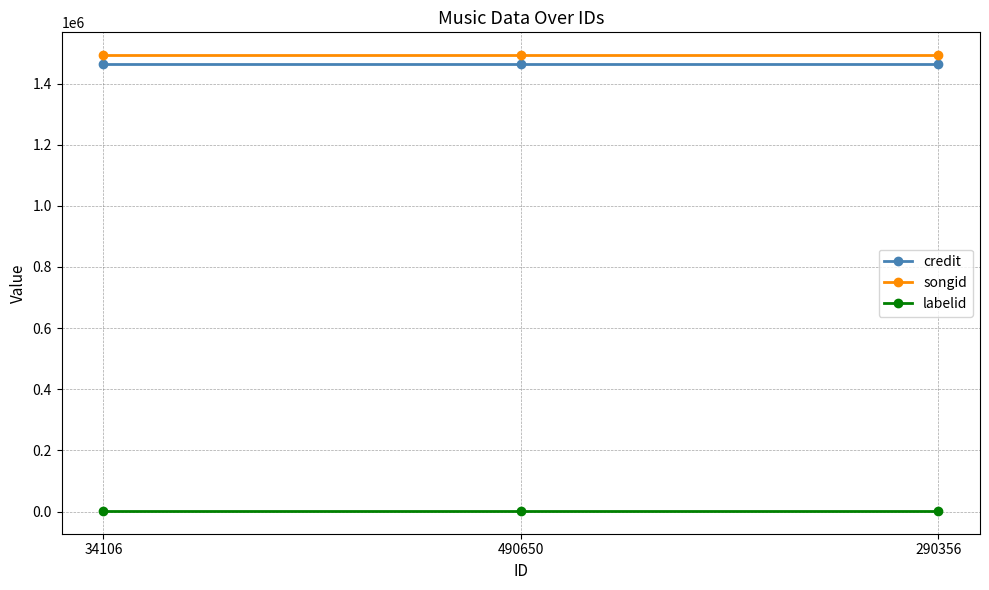

What is the maximum value for credit?

1462725